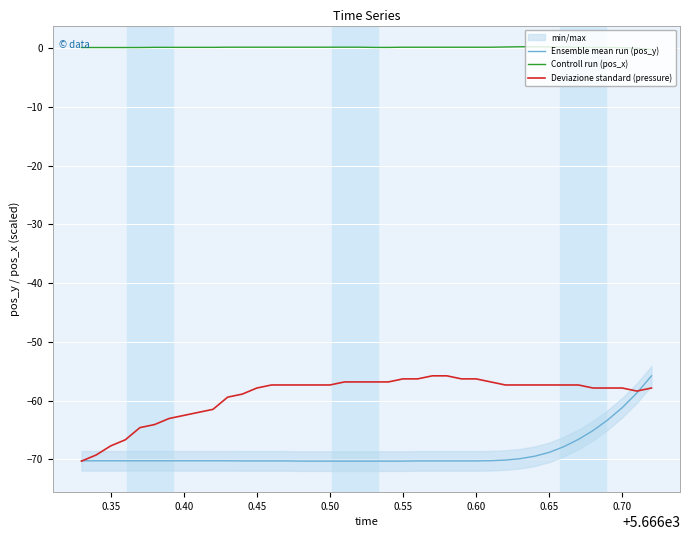

True or false: Deviazione standard (pressure) and Controll run (pos_x) intersect in this chart.

False